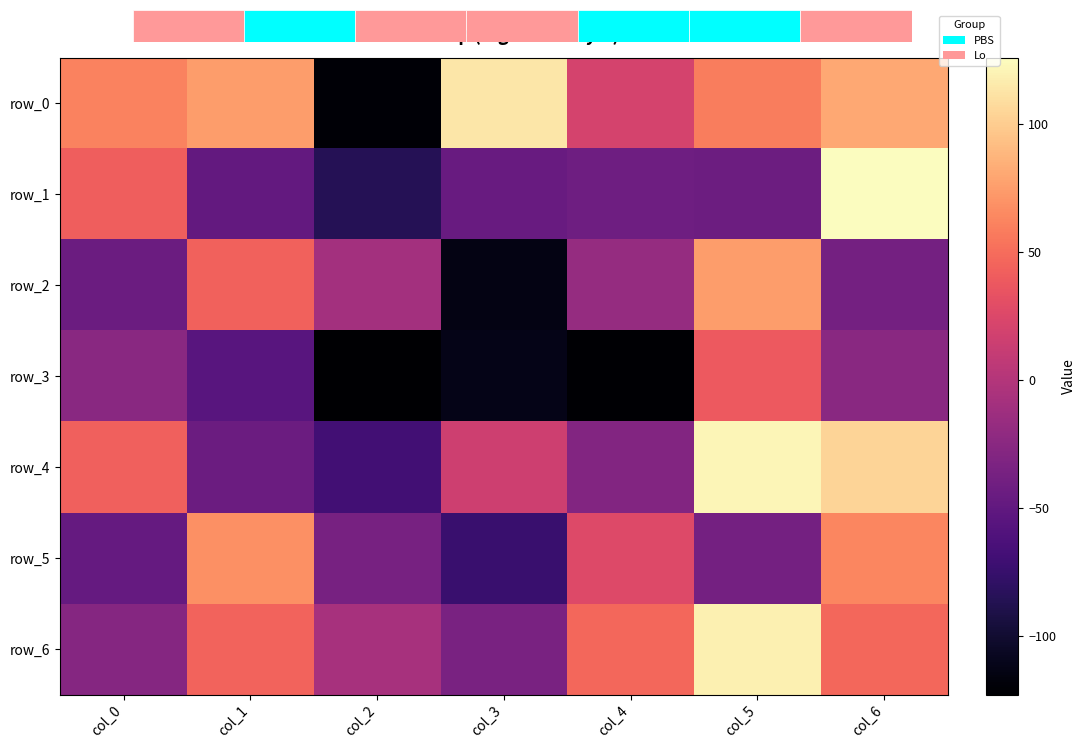

Is the value of row_6 at col_2 greater than the value of row_2 at col_3?

Yes